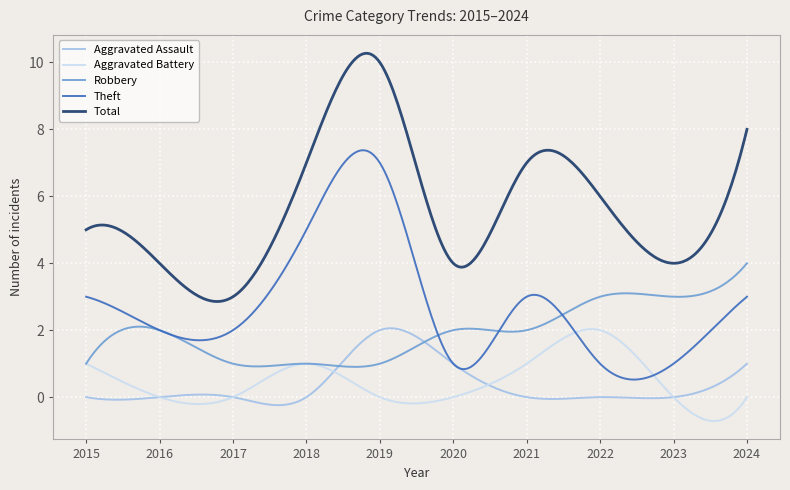

Which series has the largest total across all categories?

Total